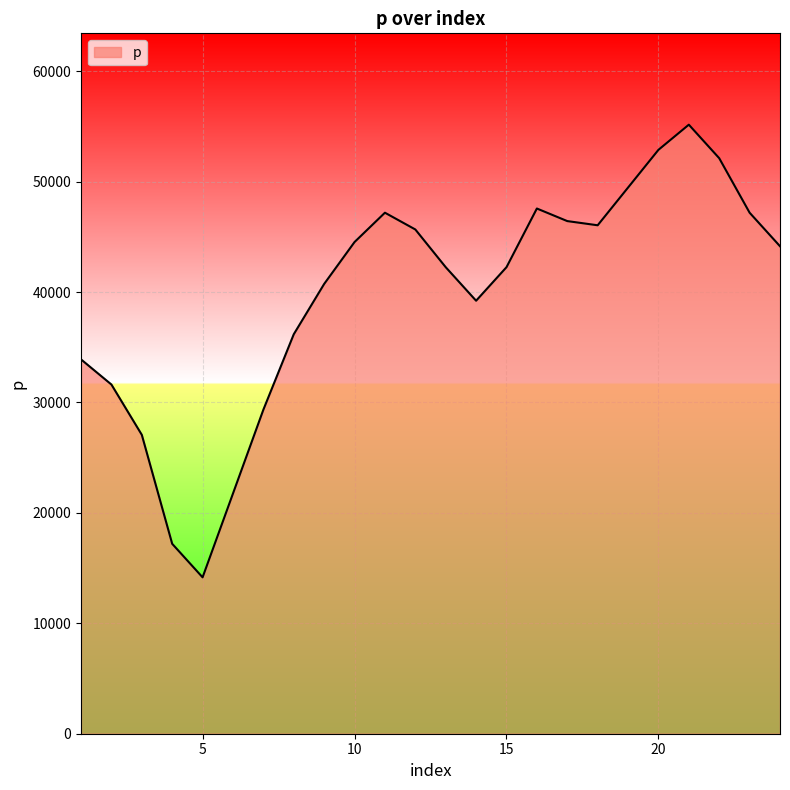

What is the smallest value displayed?

14164.0